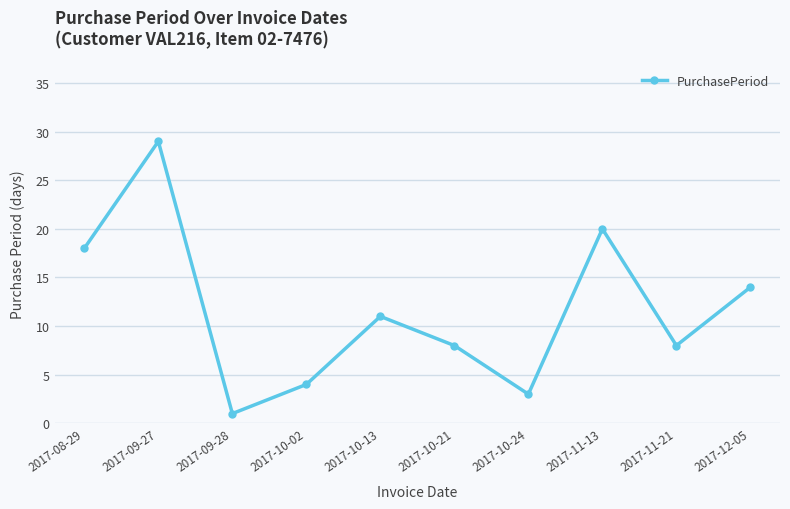

What is the label of the 3rd point from the right?

2017-11-13